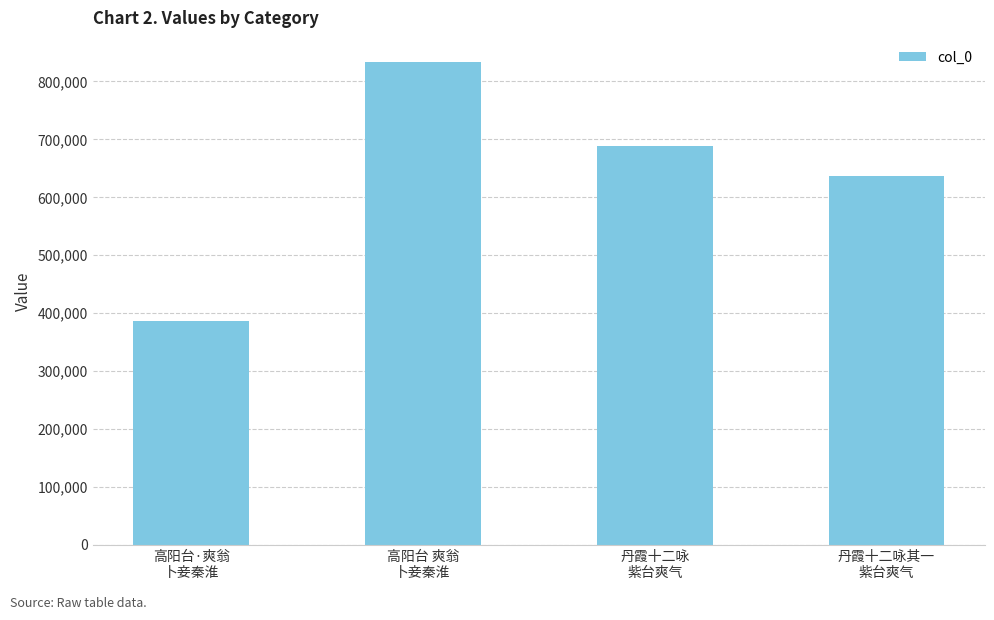

How many bars are there in total?

4